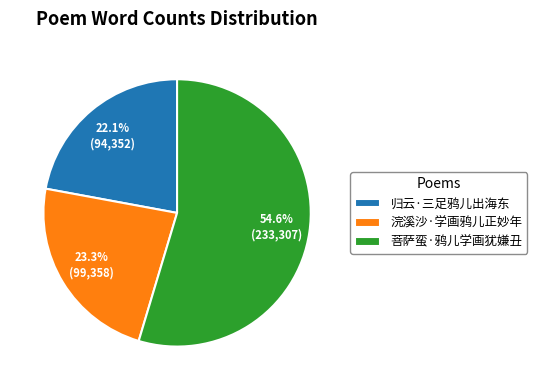

Does any single category account for the majority?

Yes